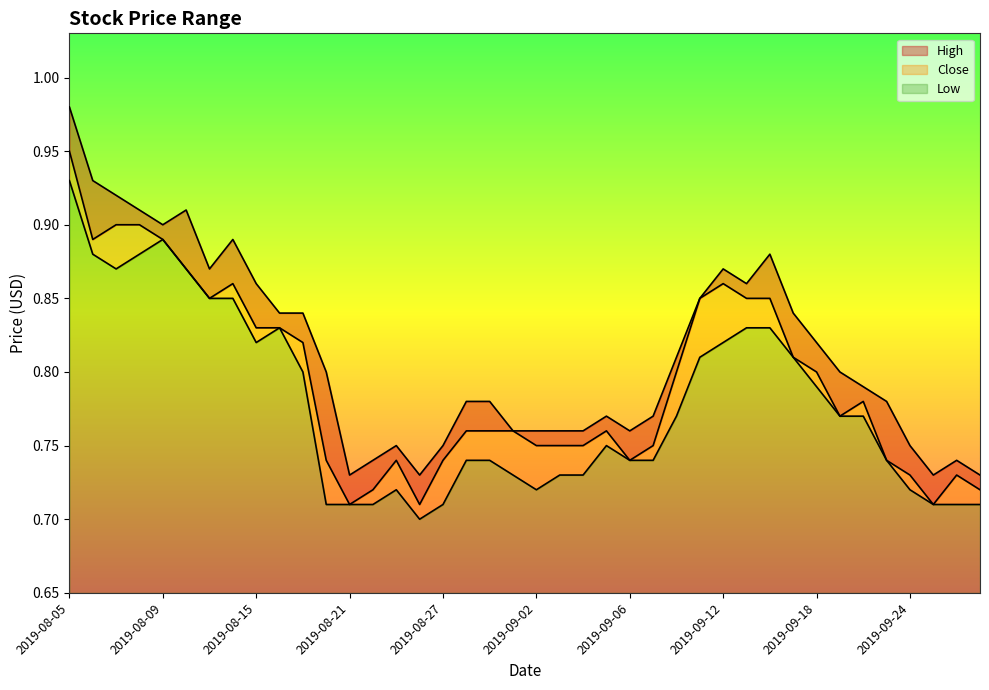

At which category is the sum across all series the highest?

2019-08-05